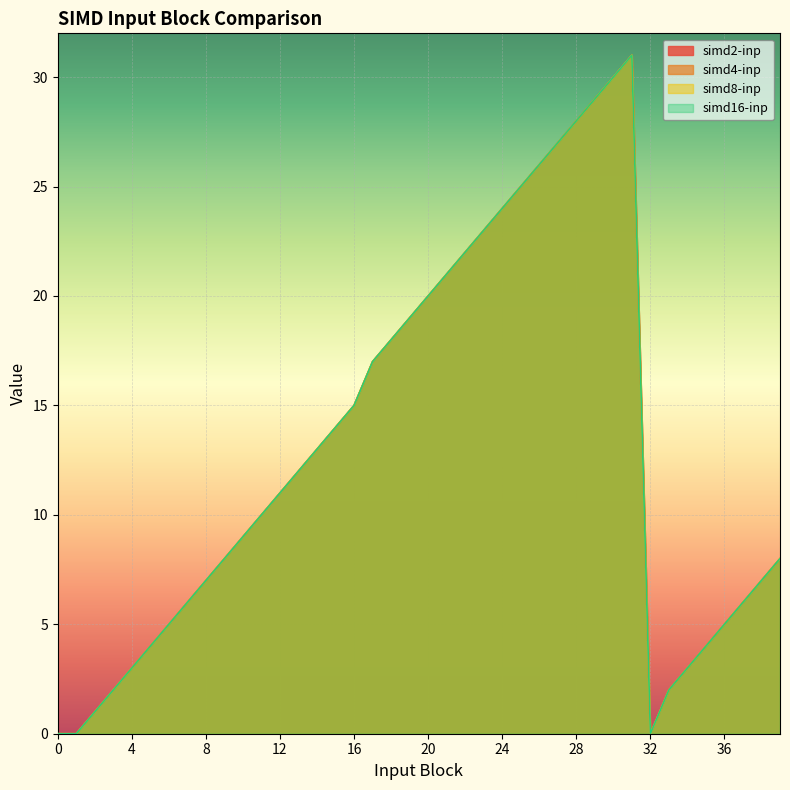

How many data points does each series have?

40